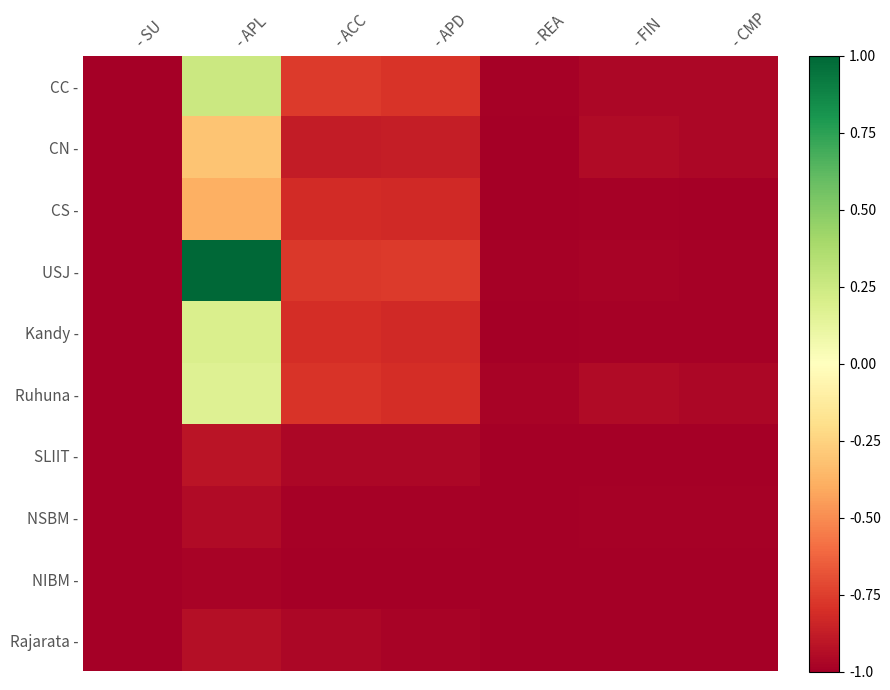

At how many categories does at least one series exceed 0?

1